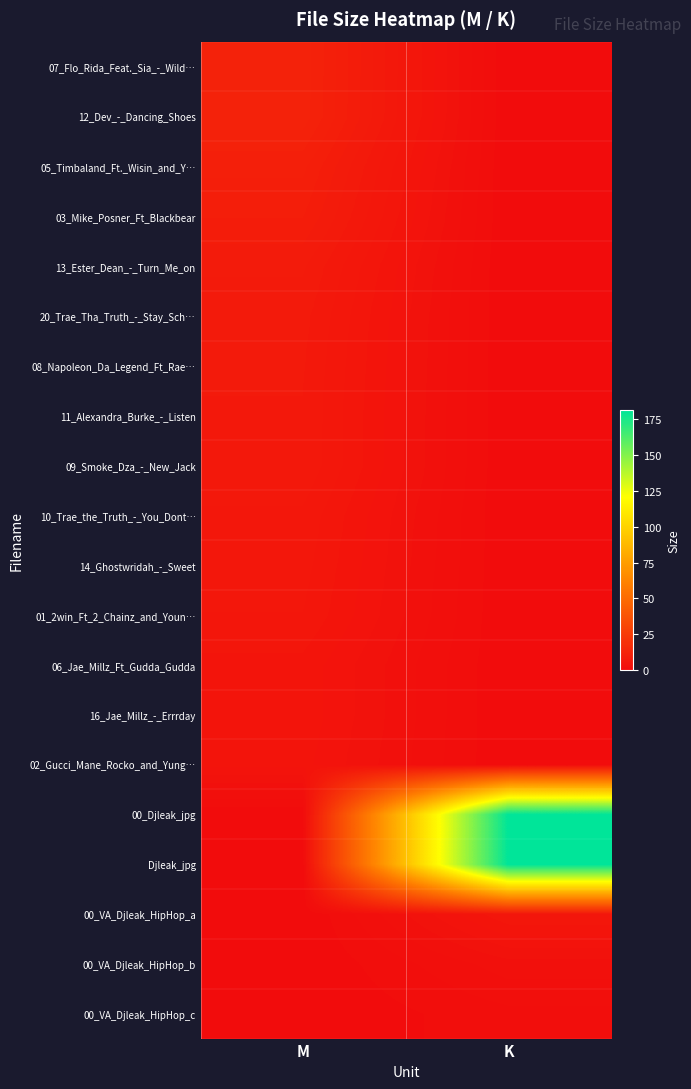

What is the difference between the highest and lowest values at K?

181.3